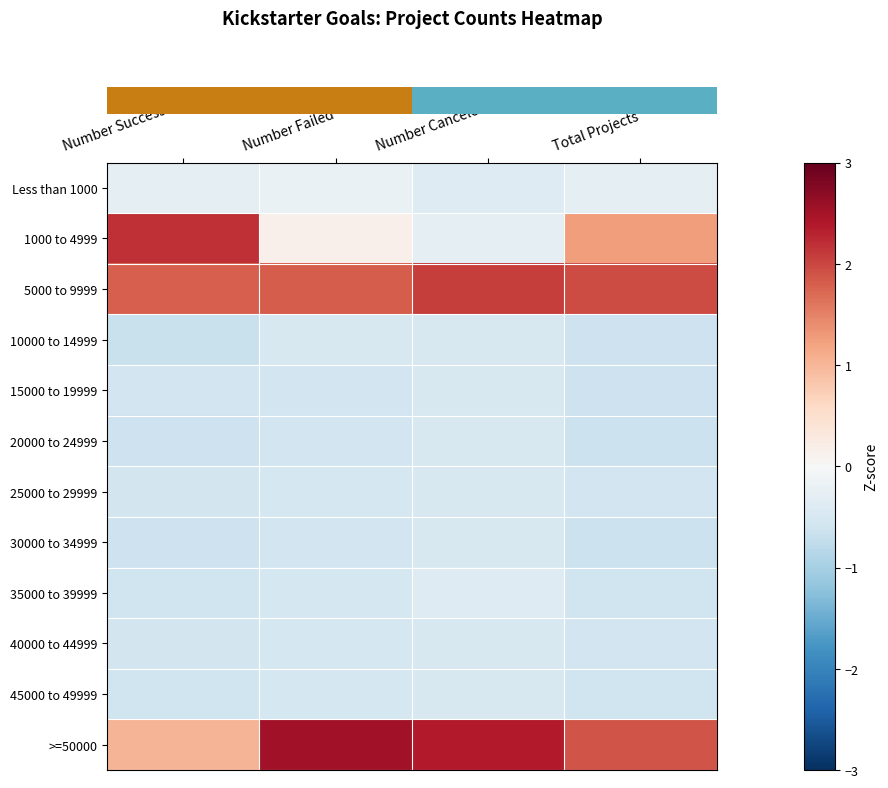

Reading left to right, transcribe all the data shown in this chart.

row_0: Number Successful=-0.3	Number Failed=-0.2	Number Canceled=-0.4	Total Projects=-0.3
row_1: Number Successful=2.2	Number Failed=0.1	Number Canceled=-0.3	Total Projects=1.3
row_2: Number Successful=1.8	Number Failed=1.8	Number Canceled=2.1	Total Projects=2.0
row_3: Number Successful=-0.7	Number Failed=-0.5	Number Canceled=-0.5	Total Projects=-0.6
row_4: Number Successful=-0.6	Number Failed=-0.6	Number Canceled=-0.5	Total Projects=-0.6
row_5: Number Successful=-0.6	Number Failed=-0.6	Number Canceled=-0.5	Total Projects=-0.6
row_6: Number Successful=-0.6	Number Failed=-0.5	Number Canceled=-0.5	Total Projects=-0.6
row_7: Number Successful=-0.6	Number Failed=-0.6	Number Canceled=-0.5	Total Projects=-0.6
row_8: Number Successful=-0.6	Number Failed=-0.5	Number Canceled=-0.4	Total Projects=-0.6
row_9: Number Successful=-0.6	Number Failed=-0.5	Number Canceled=-0.5	Total Projects=-0.6
row_10: Number Successful=-0.6	Number Failed=-0.5	Number Canceled=-0.5	Total Projects=-0.6
row_11: Number Successful=1.0	Number Failed=2.5	Number Canceled=2.4	Total Projects=1.9